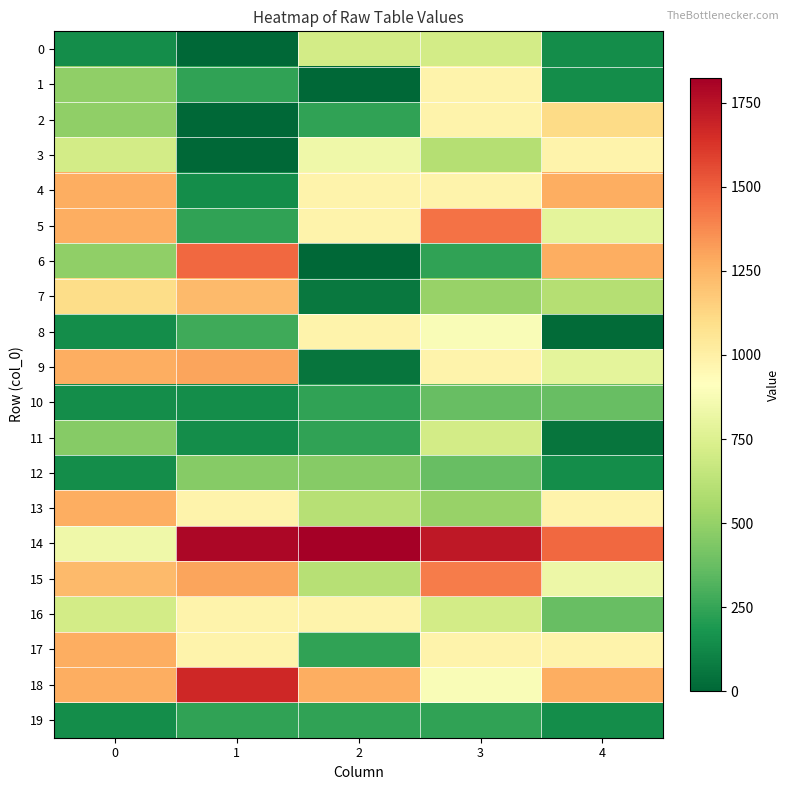

Which has a higher value, 0 or 2?

2